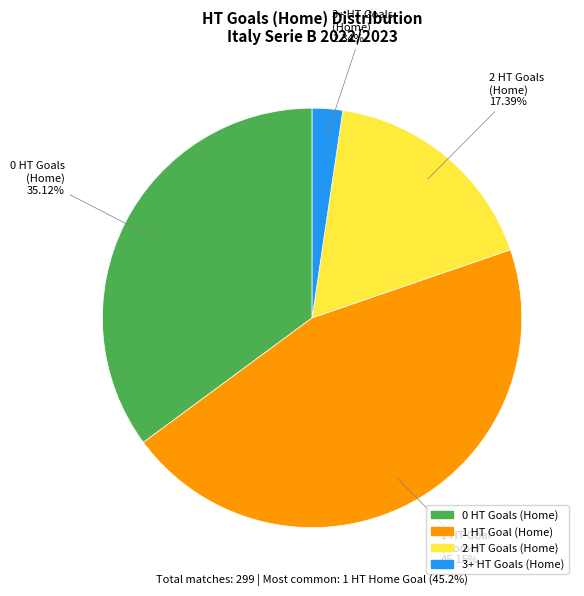

What percentage is the 2 slice, to the nearest percent?

17%